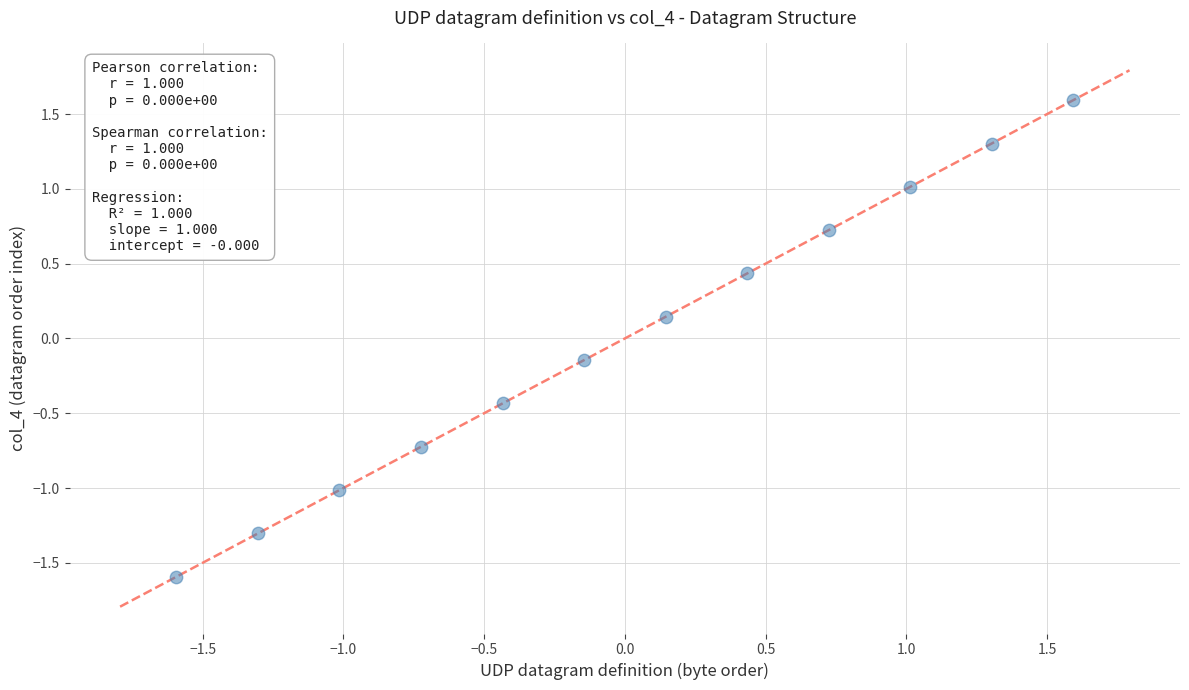

What is the range of Y values (max minus min)?

3.2